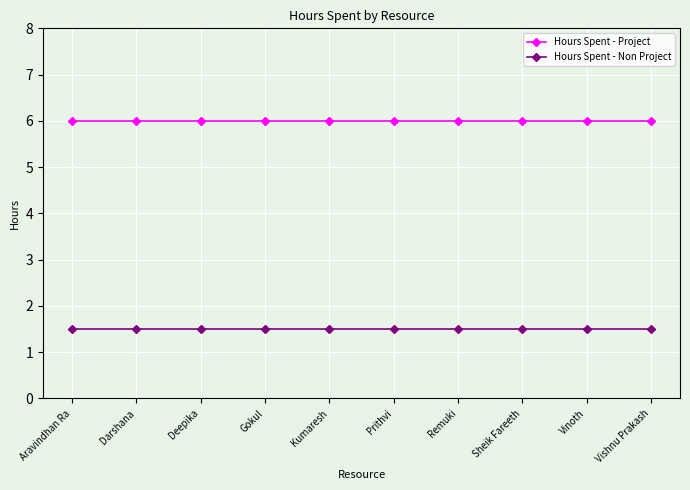

What value does the Hours Spent - Project series have at Kumaresh?

6.0